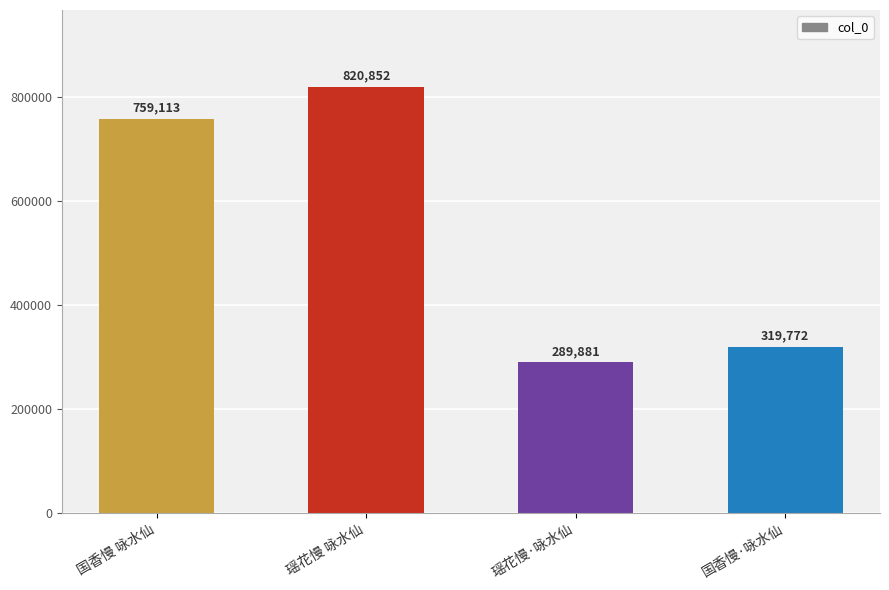

List the labels in order of value, largest first.

瑶花慢 咏水仙, 国香慢 咏水仙, 国香慢·咏水仙, 瑶花慢·咏水仙